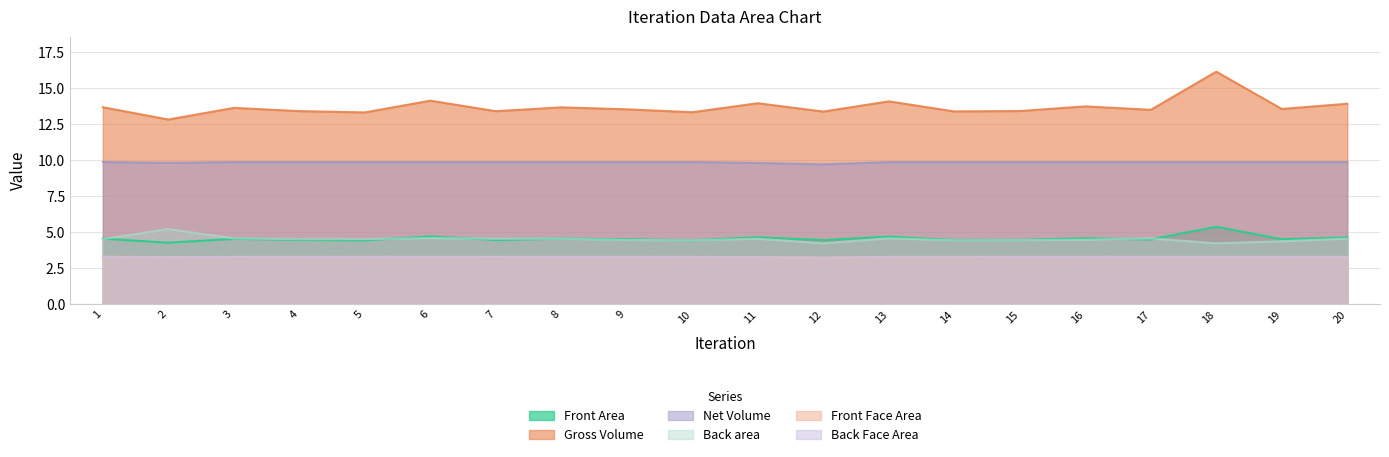

Which series has the largest total across all categories?

Gross Volume